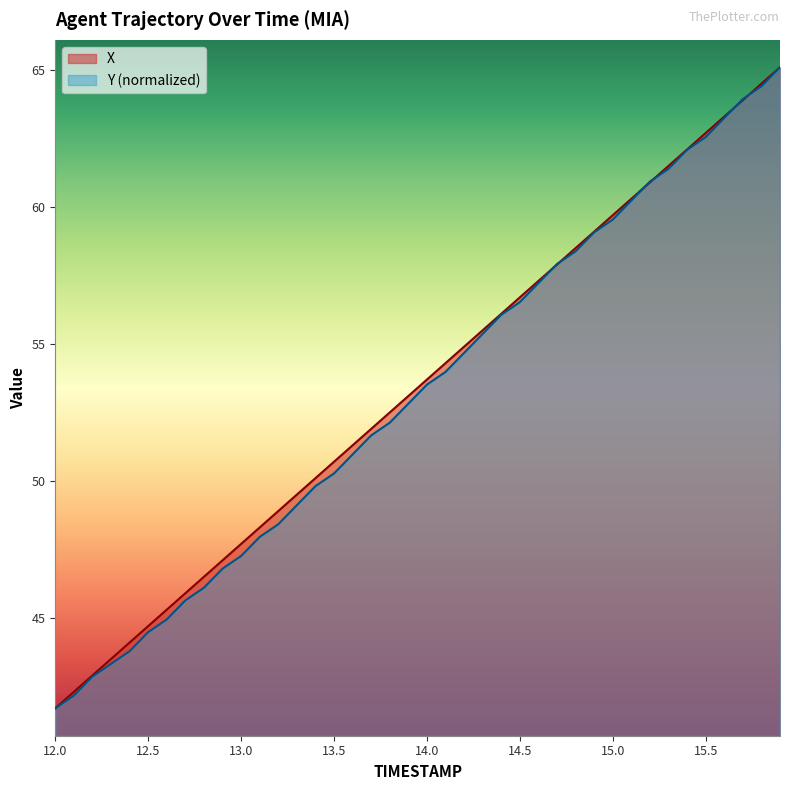

What is the minimum value shown in the chart?

41.7